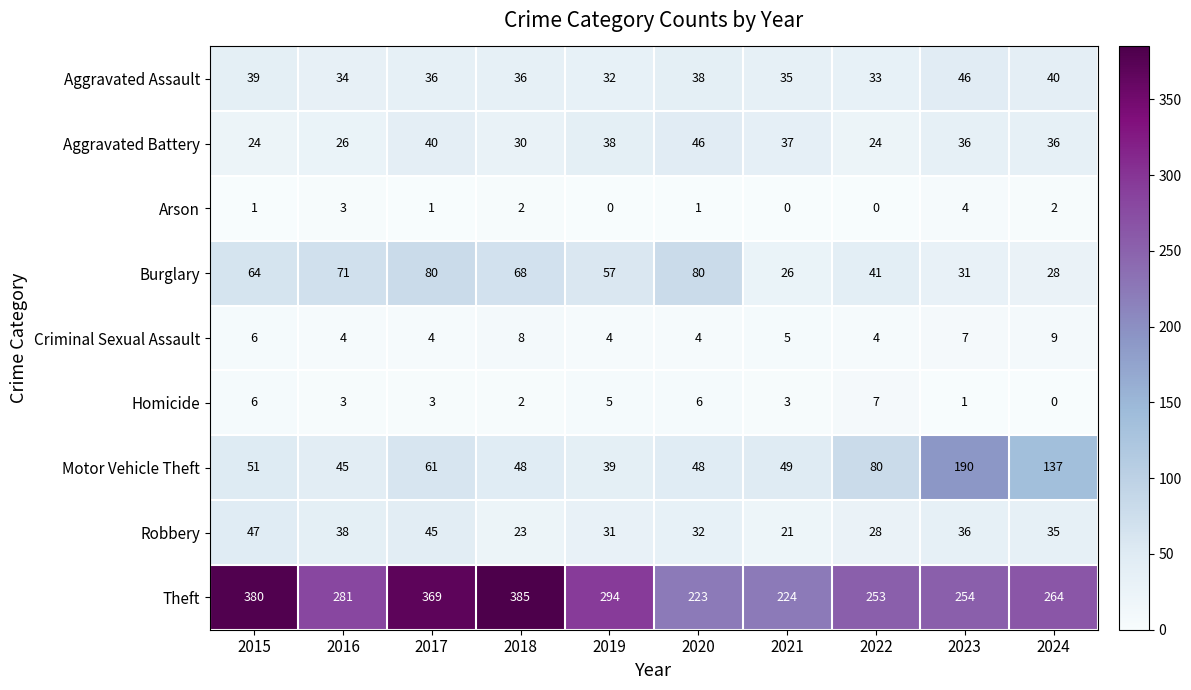

What is the greatest value displayed?

385